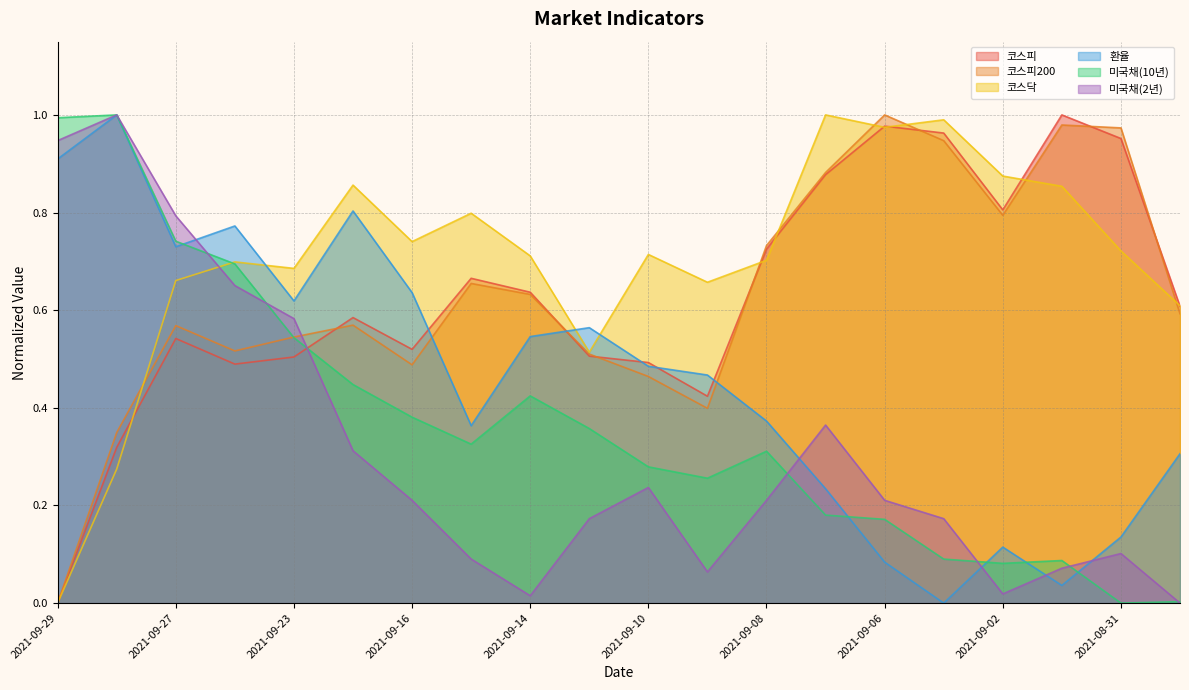

What is the difference between the maximum and second lowest values in the 미국채(2년) series?

1.0